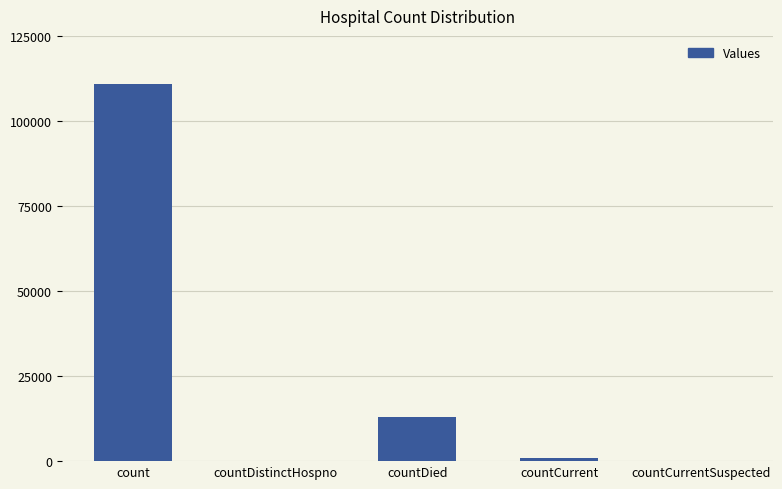

Reading right to left, extract all data points from this chart.

0	1053	13010	0	110737